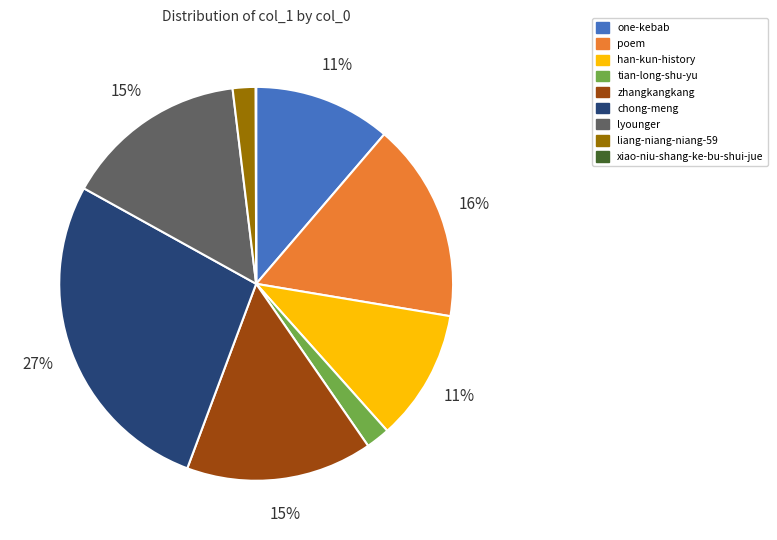

Combined, do chong-meng and zhangkangkang account for over 50%?

No